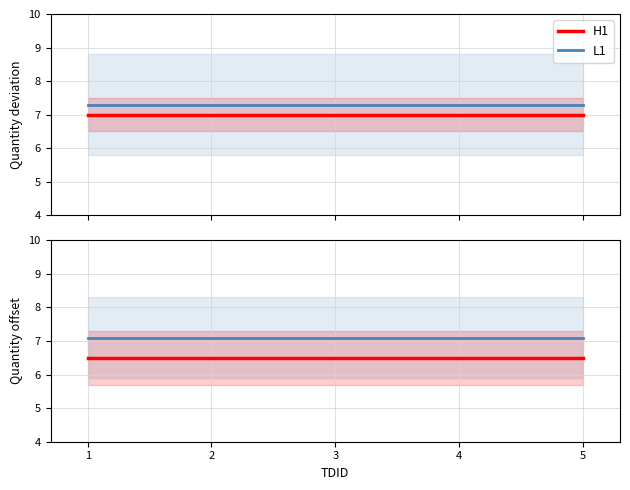

True or false: L1 and H1 cross at least once.

False